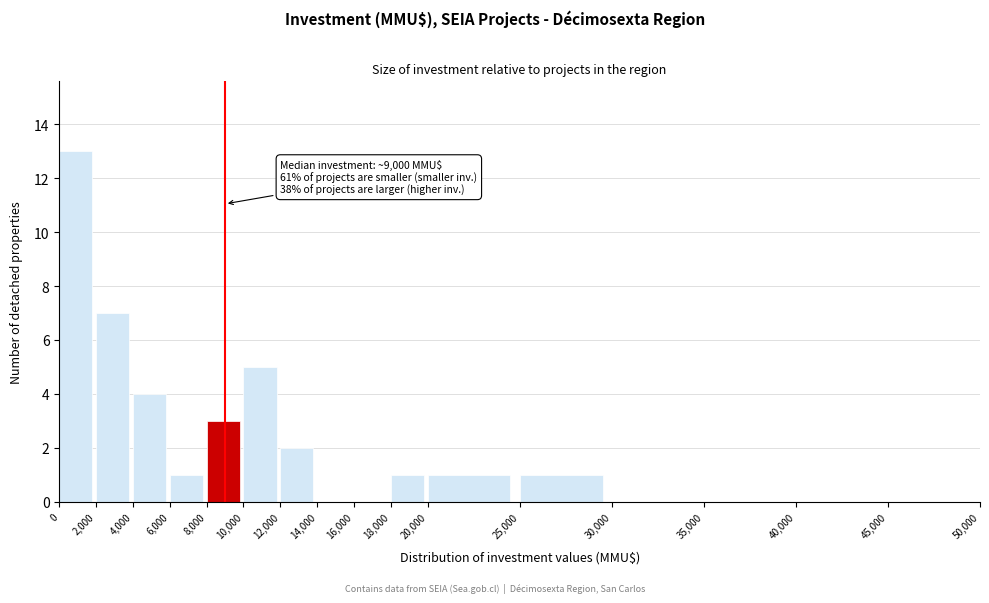

Over which range of the x-axis is the bar tallest?

0 to 2,000